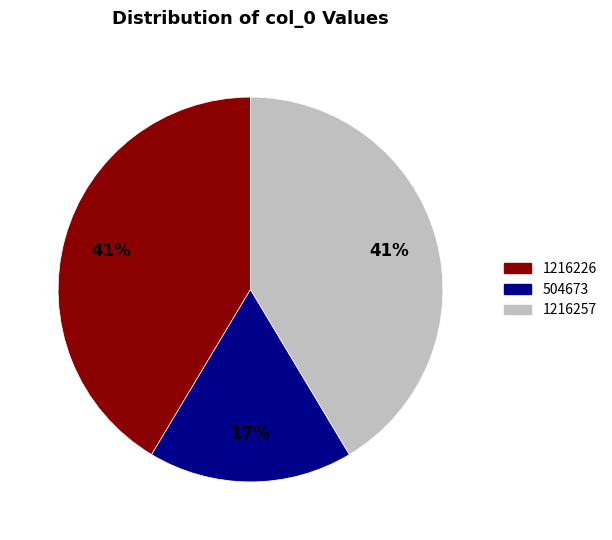

Does 1216226 account for over 50% of the chart?

No